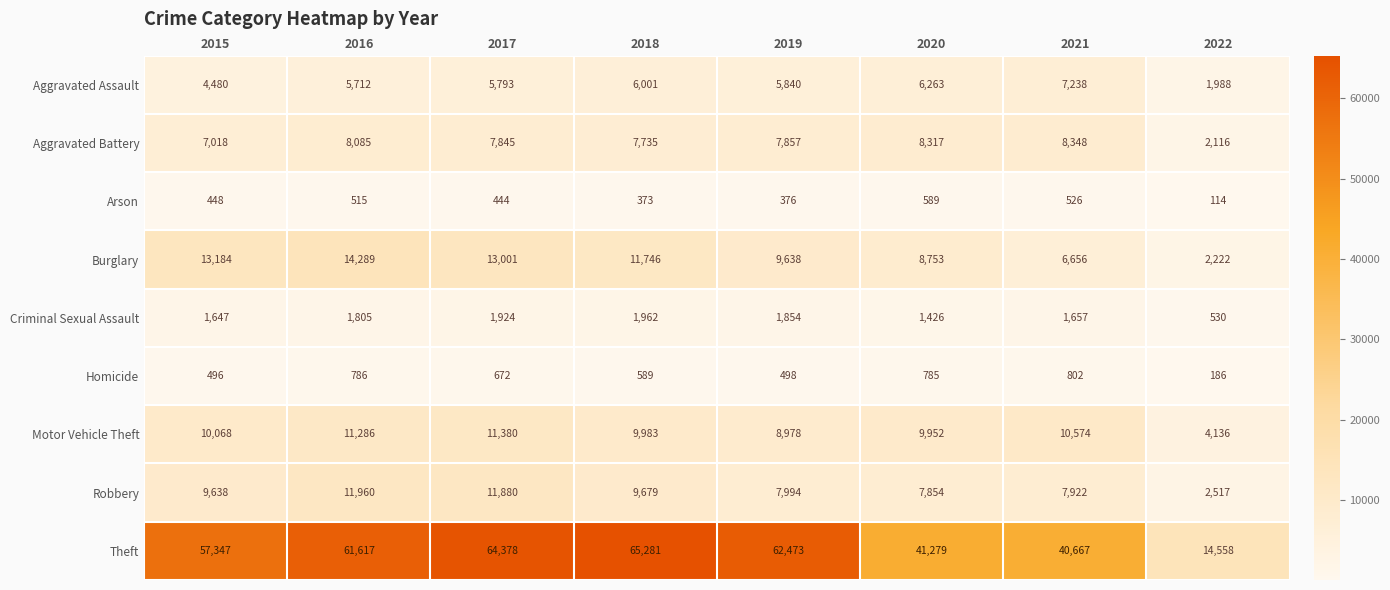

At 2015, list the series in order from largest to smallest.

Theft, Burglary, Motor Vehicle Theft, Robbery, Aggravated Battery, Aggravated Assault, Criminal Sexual Assault, Homicide, Arson